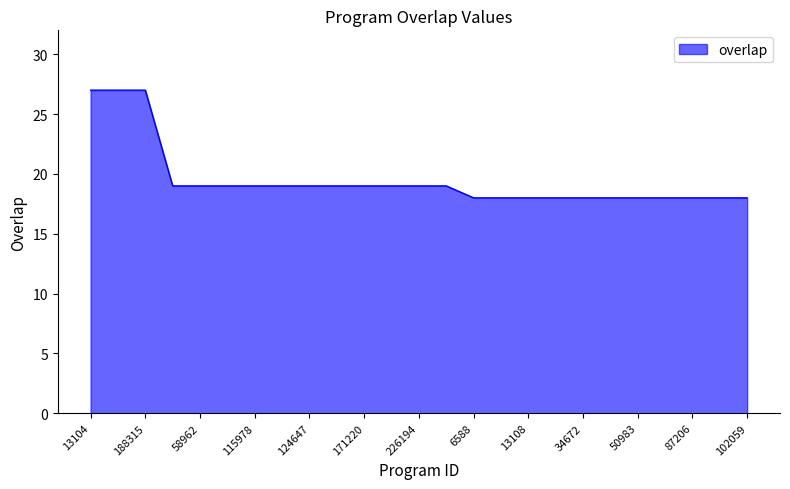

What is the difference between the maximum and minimum values?

9